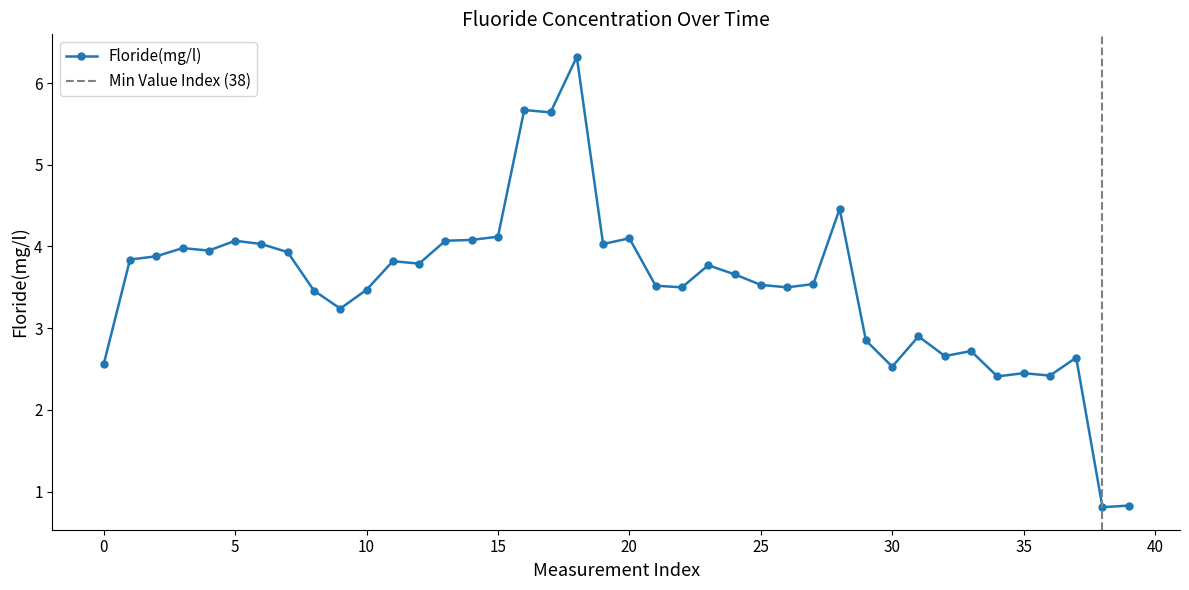

Does the chart display data point markers on the line(s)?

Yes